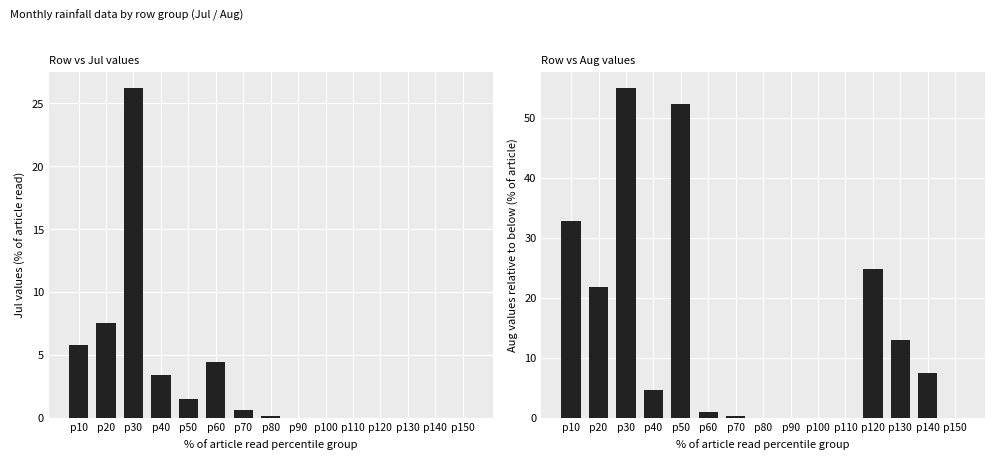

Which category has the highest value across all series?

p30